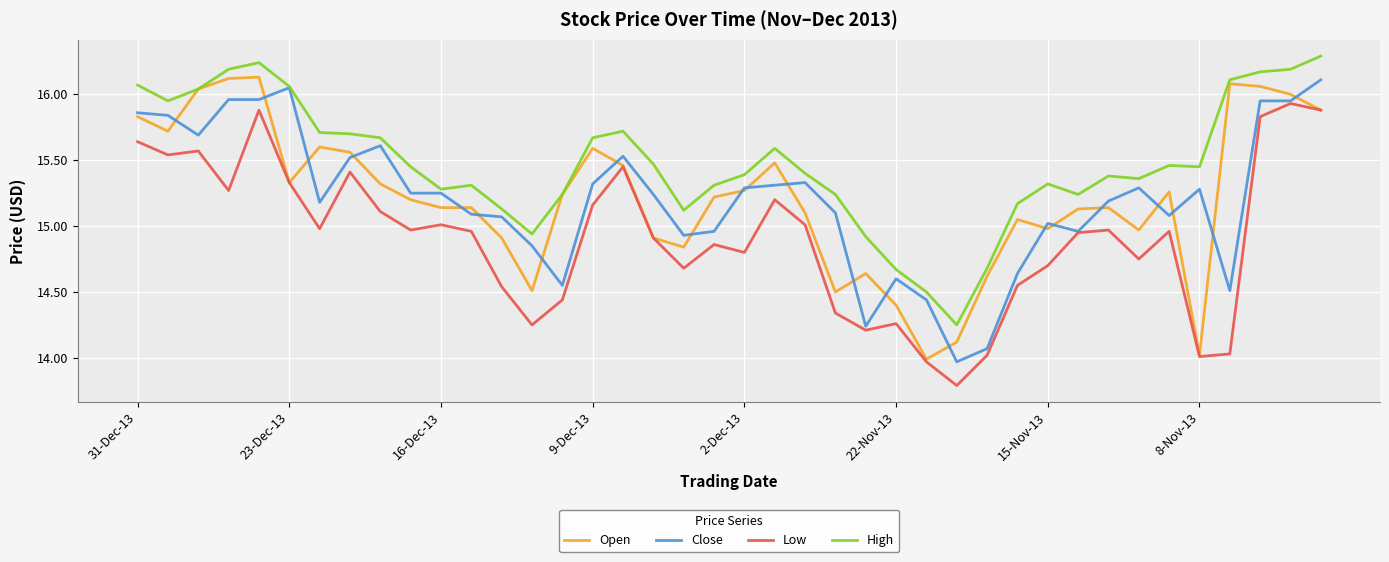

Is this an area chart (filled region under the line)?

No